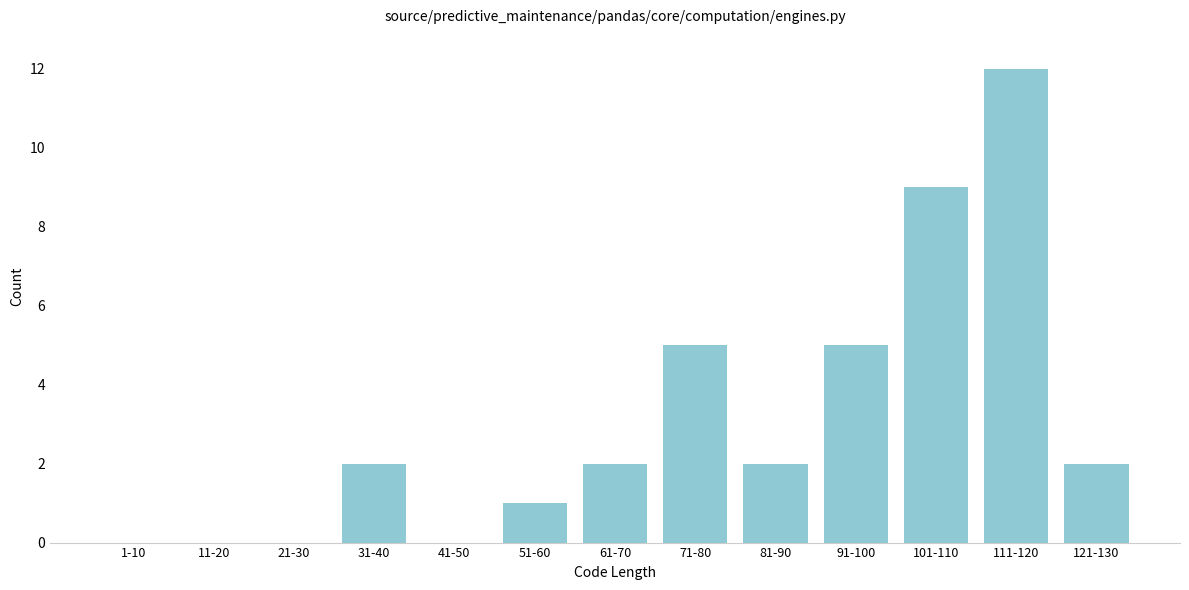

Reading left to right, list all the values displayed in this chart.

1-10=0	11-20=0	21-30=0	31-40=2	41-50=0	51-60=1	61-70=2	71-80=5	81-90=2	91-100=5	101-110=9	111-120=12	121-130=2